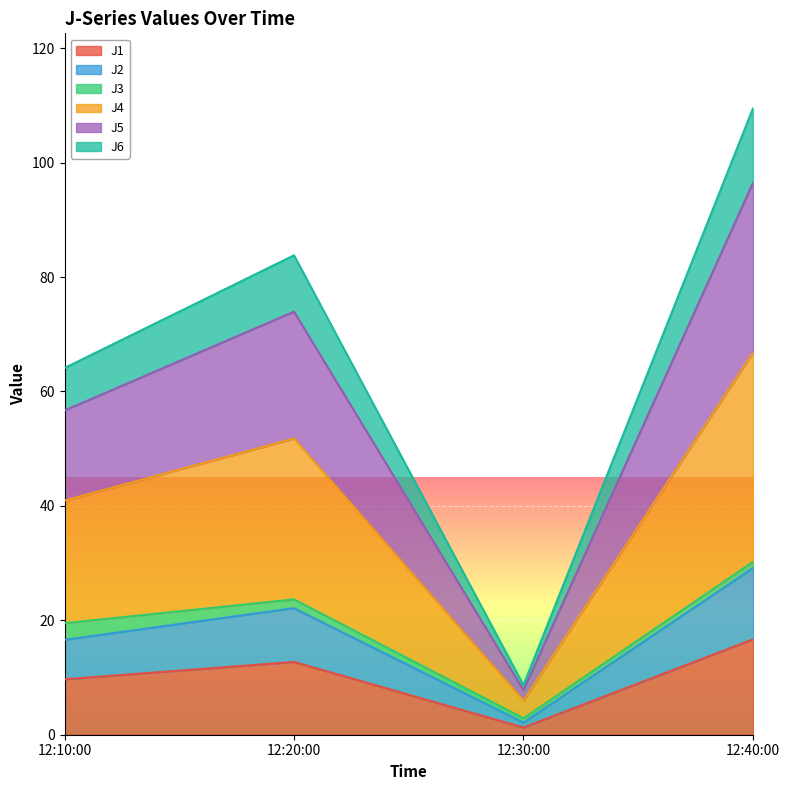

What is the total value across all series at 12:10:00?

64.1